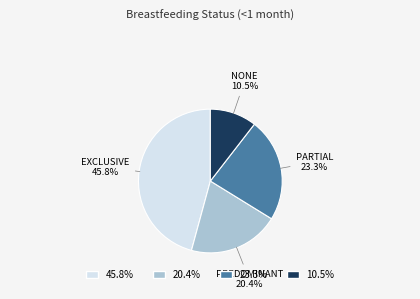

To the nearest percent, what is the difference between the largest and smallest slice percentages?

35%